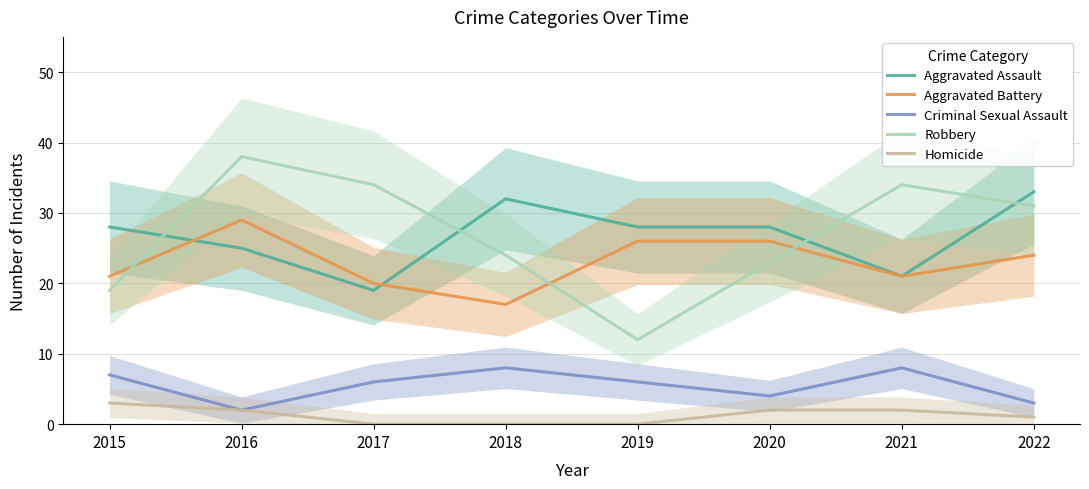

Which label corresponds to the smallest value in the chart?

2017